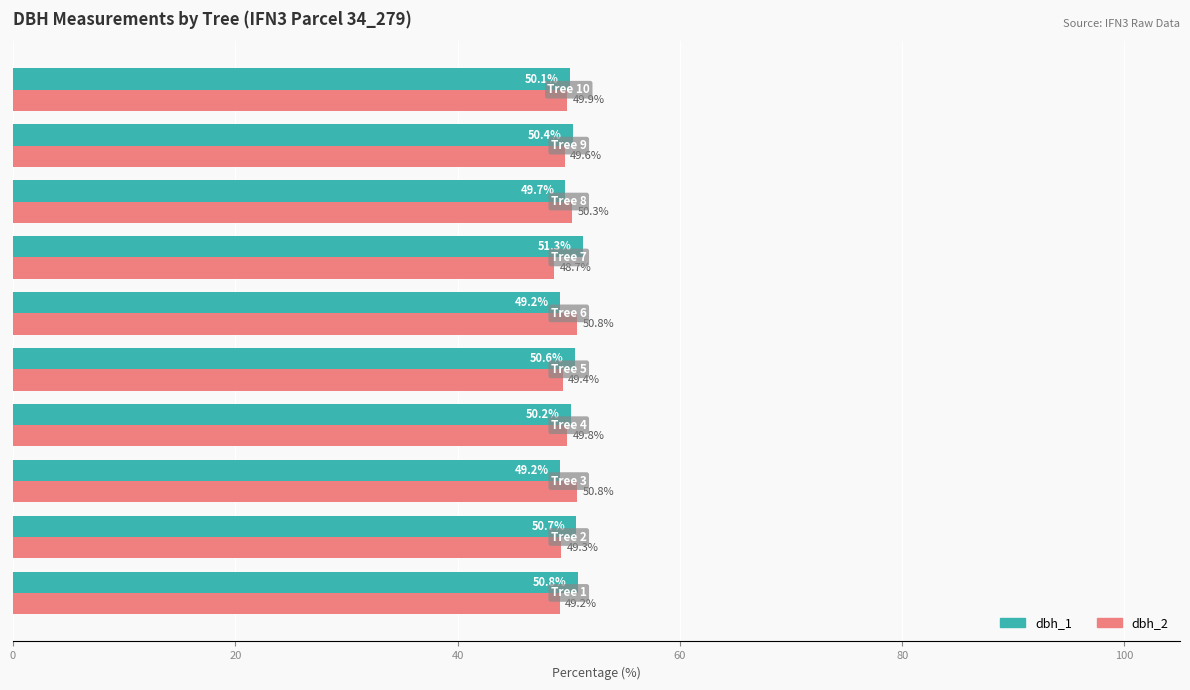

At how many categories does at least one series exceed 50?

10